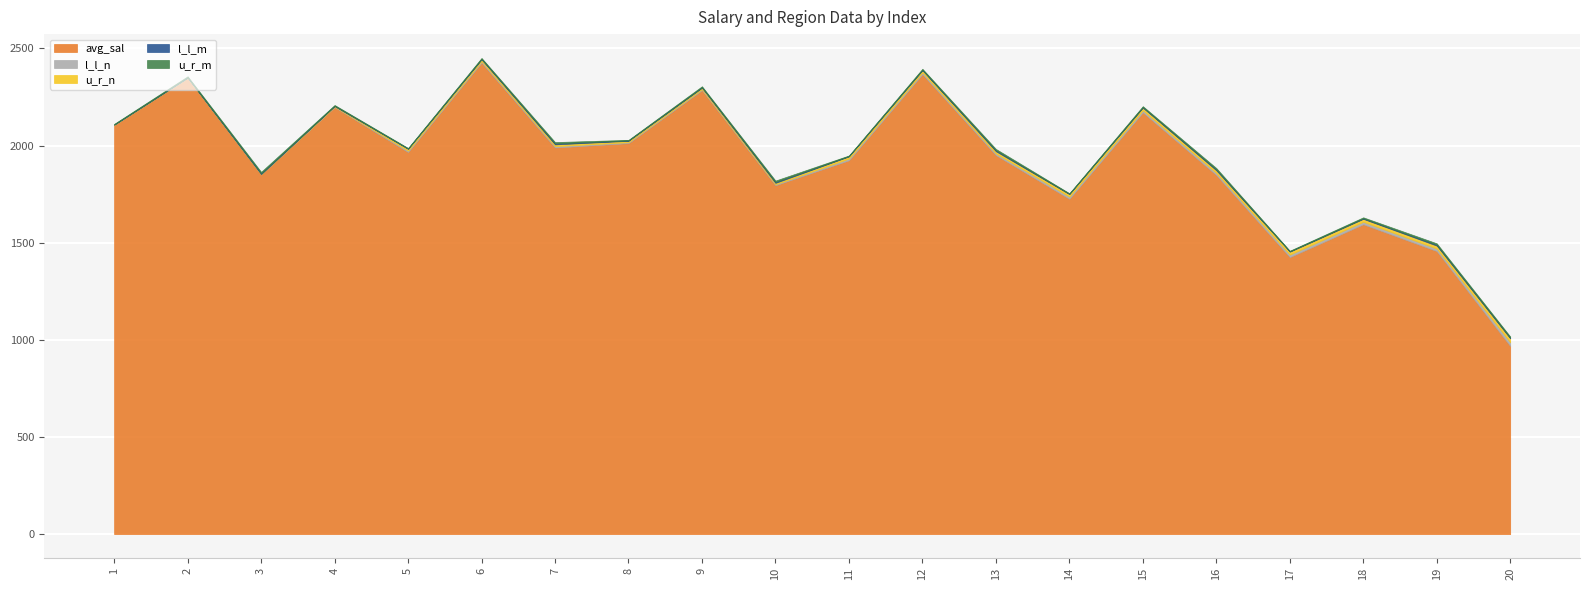

How many data points in avg_sal are above 1966?

10